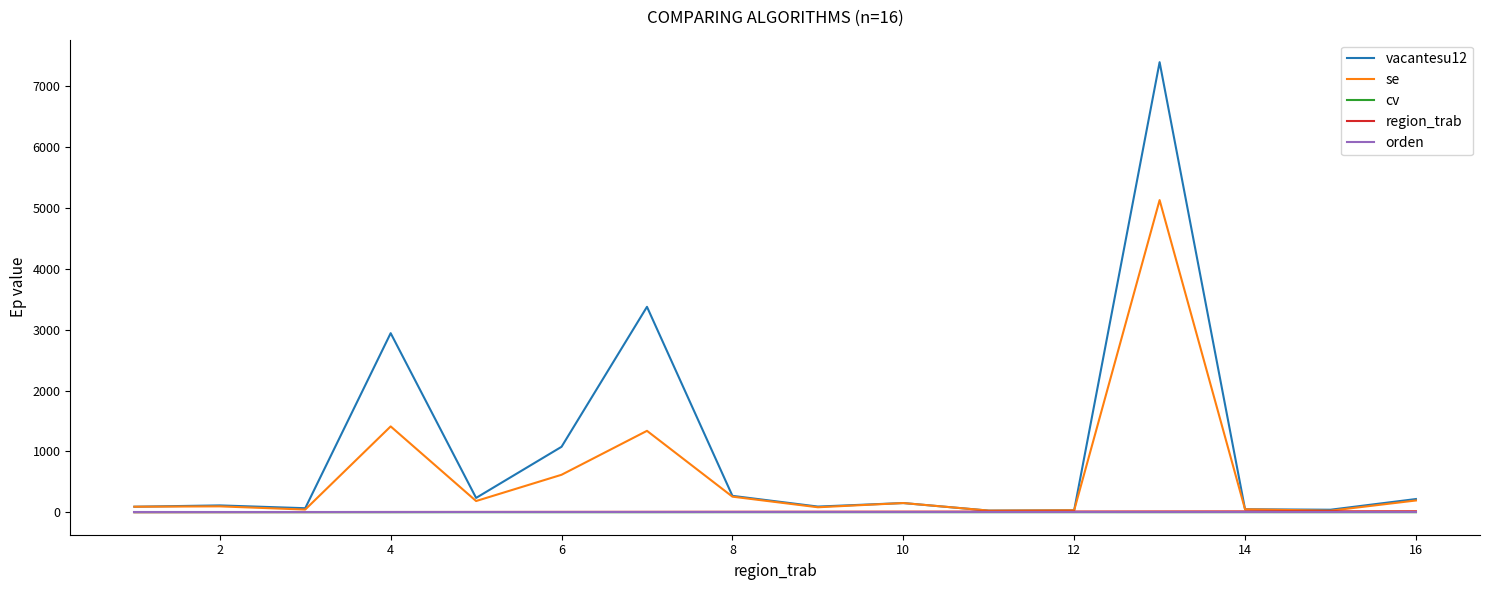

How many values in the region_trab series are below 9?

8